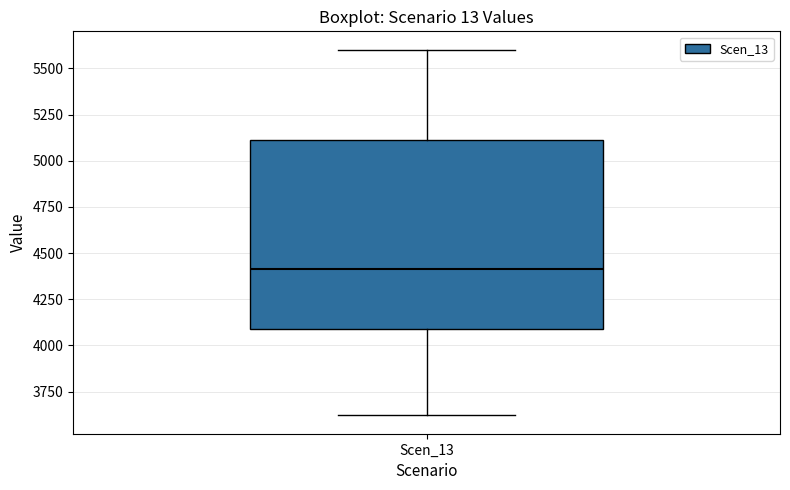

Read this box plot against the y-axis: the position of the median line, the range covered by the box, and the ends of both whiskers. The values are not printed on the chart, so give them approximately, as read against the axis.

median 4400, box 4100 to 5100, whiskers 3600 to 5600